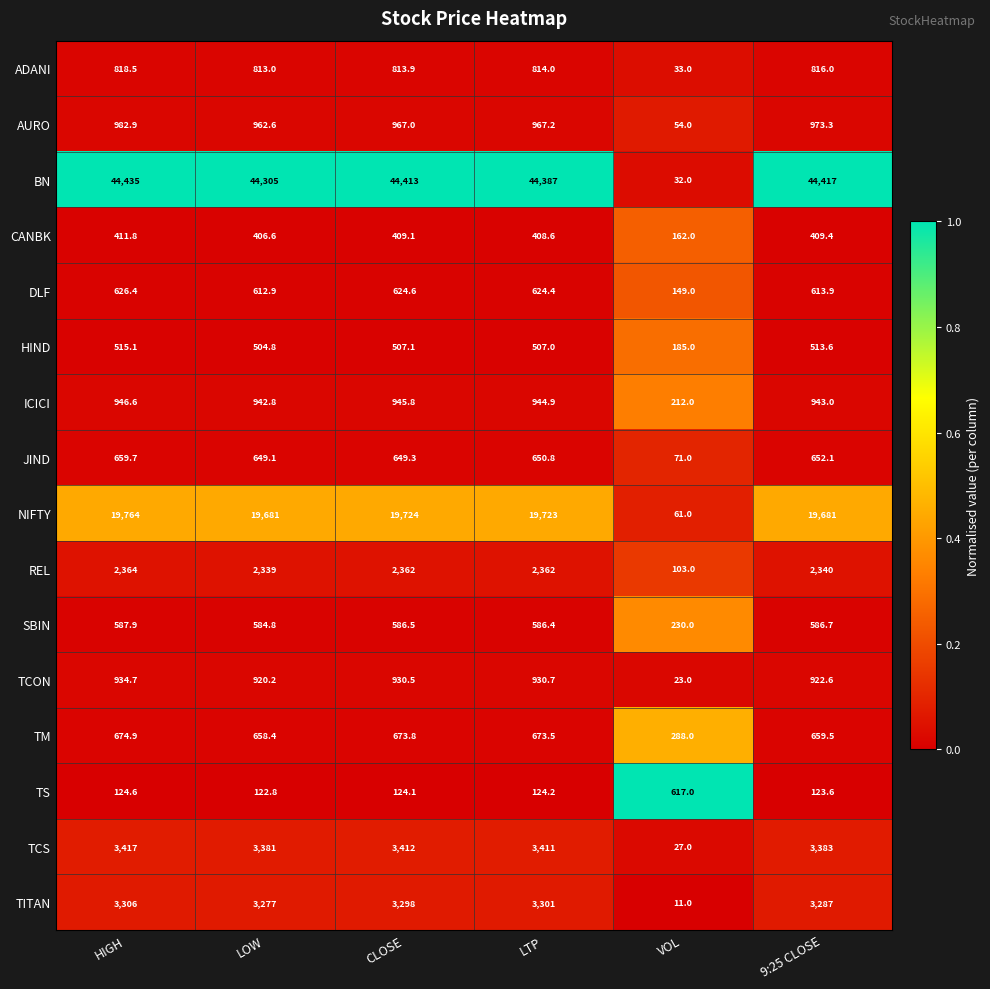

True or false: TCON has a value of 6.9 at VOL.

False